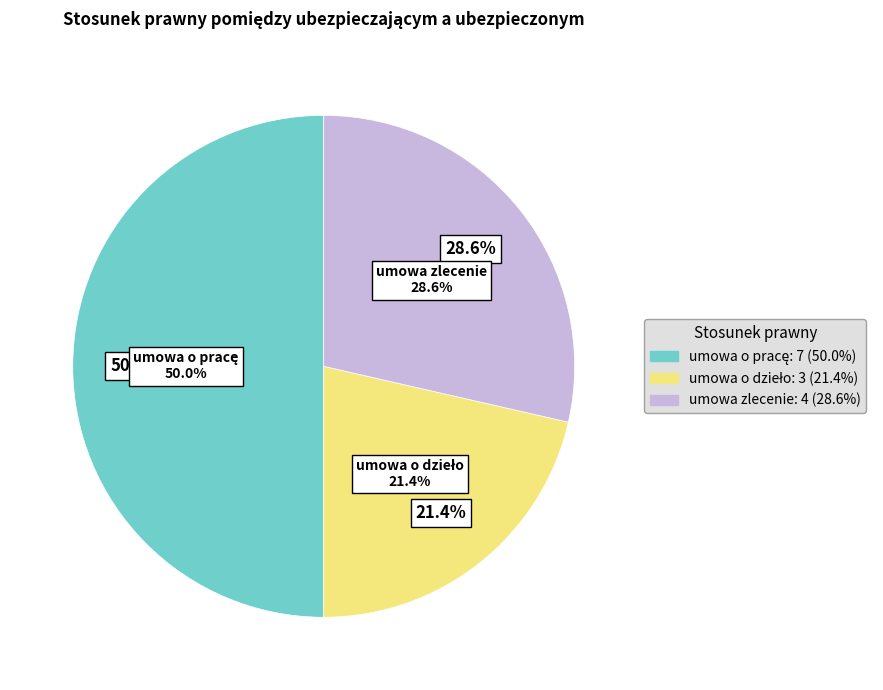

Which category has the biggest portion of the pie?

umowa o pracę